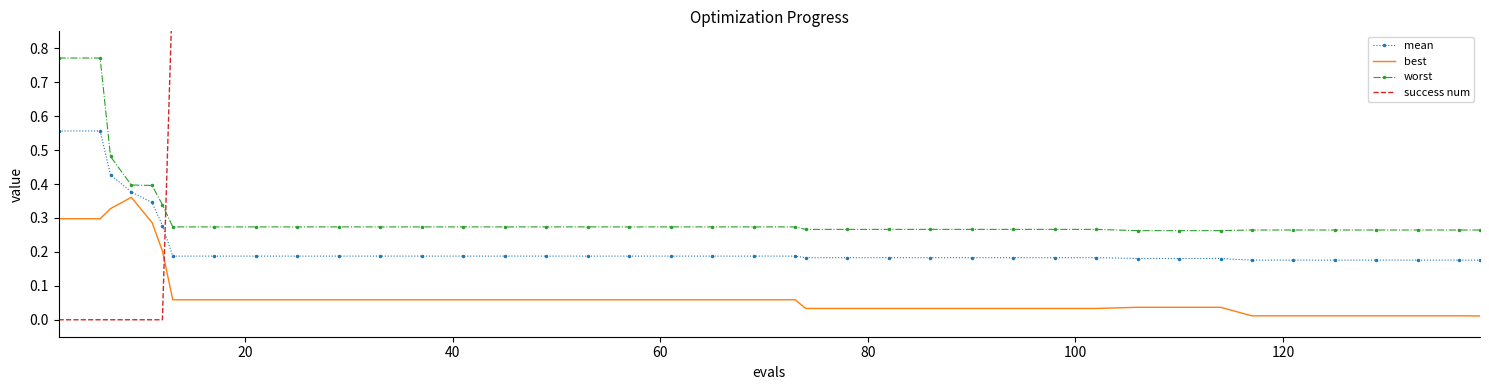

What are all the series names shown in the legend?

mean, best, worst, success num